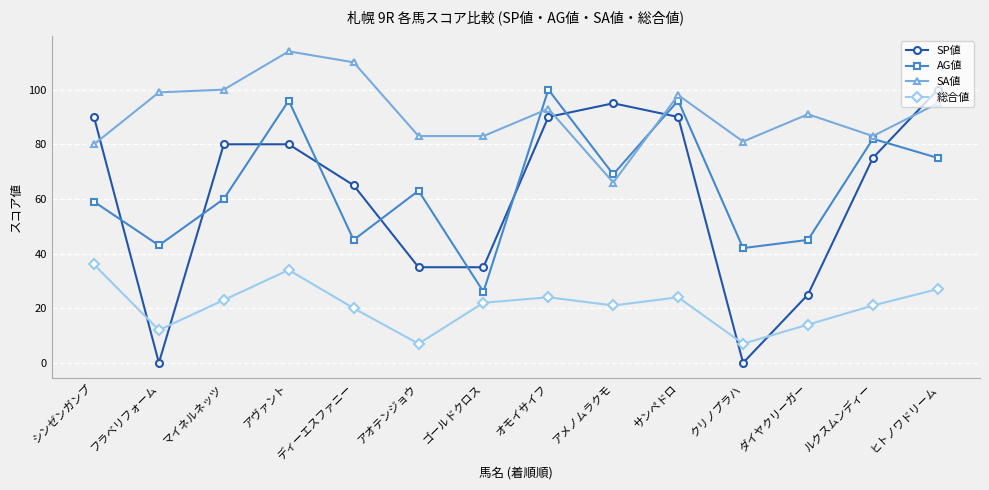

The value of SP値 at ディーエスファニー is 65. True or false?

True